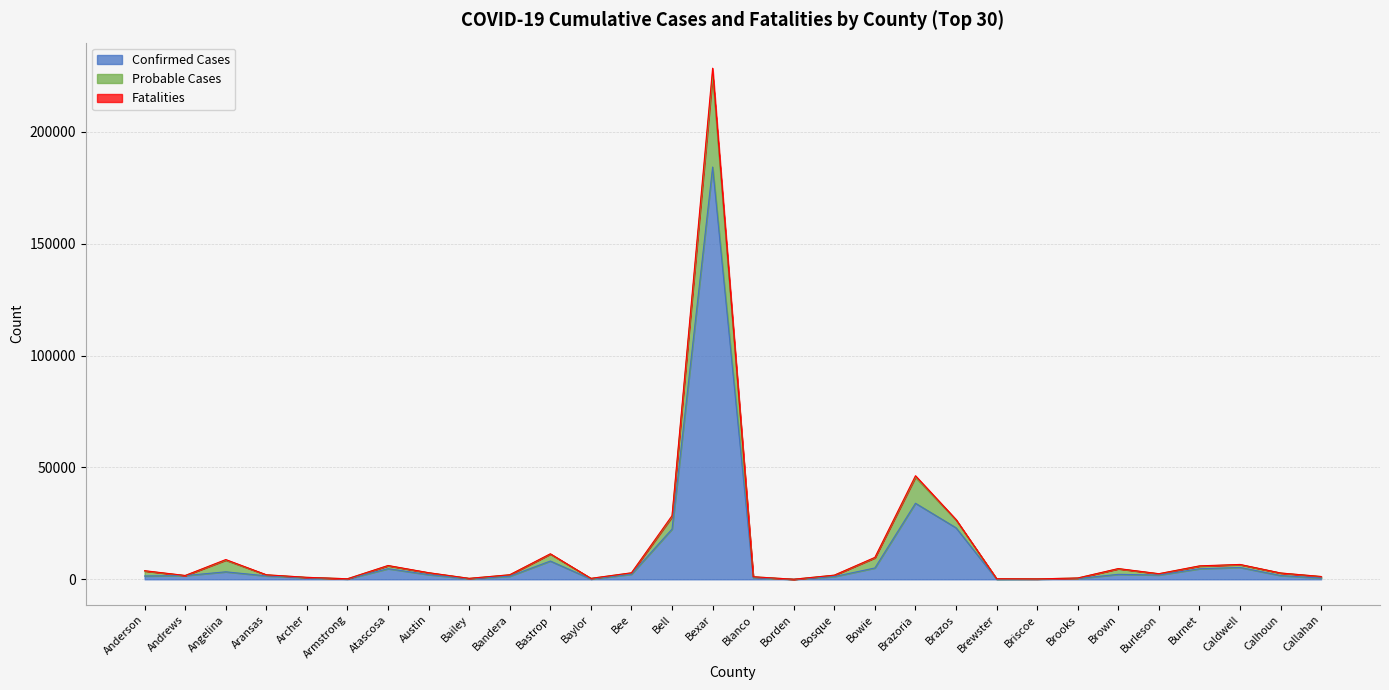

Is it true that Probable Cases equals 40825 at Bell?

False